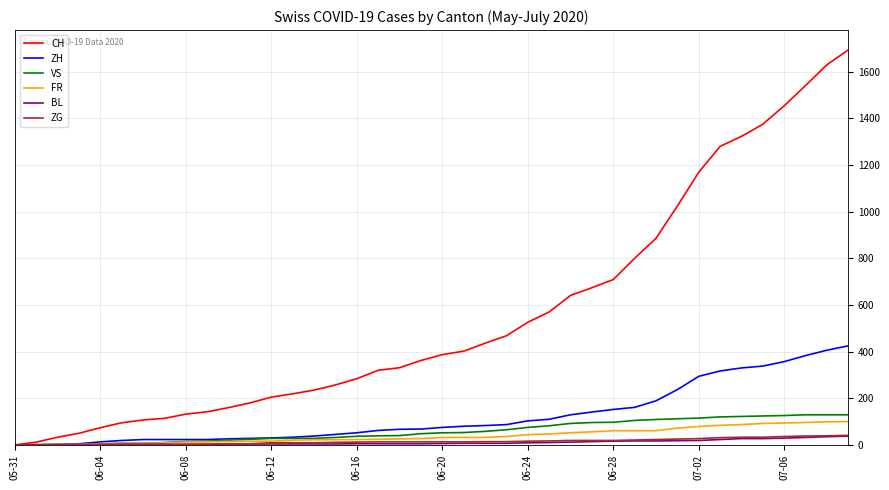

Which series has the largest range (max minus min)?

CH